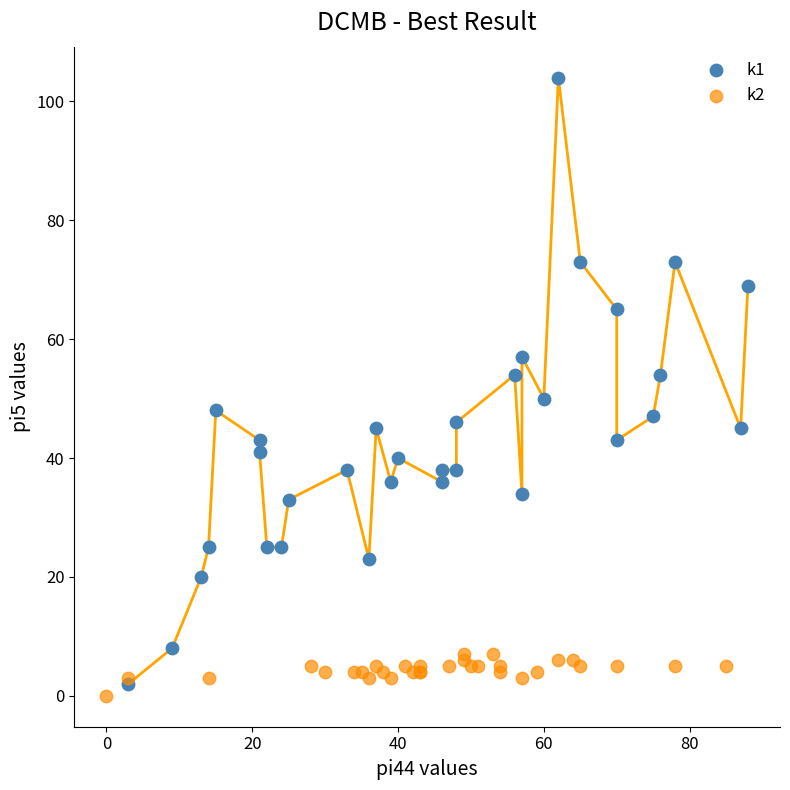

Which series has the largest Y range (max minus min)?

k1